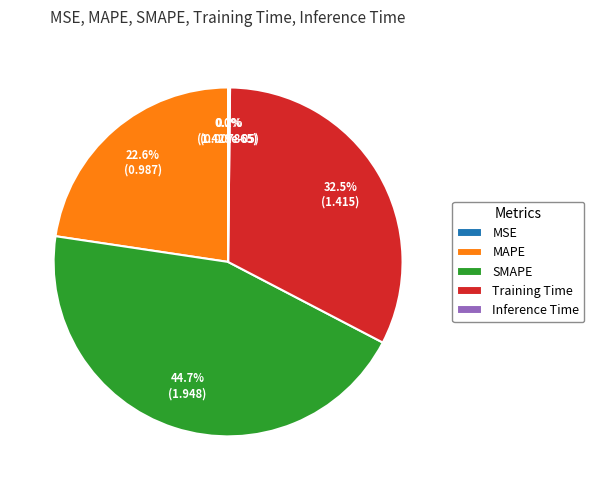

Is Training Time the majority of the pie?

No